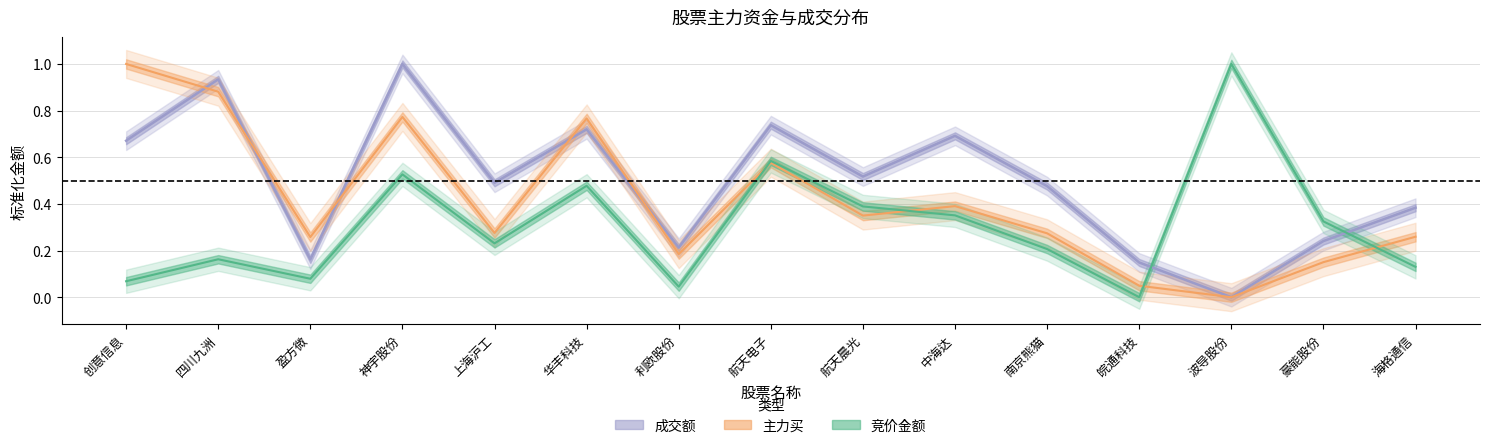

Reading right to left, extract all data points from this chart.

竞价金额: 0.1	0.3	1.0	0.0	0.2	0.4	0.4	0.6	0.0	0.5	0.2	0.5	0.1	0.2	0.1
主力买: 0.3	0.2	0.0	0.0	0.3	0.4	0.3	0.6	0.2	0.8	0.3	0.8	0.3	0.9	1.0
成交额: 0.4	0.2	0.0	0.1	0.5	0.7	0.5	0.7	0.2	0.7	0.5	1.0	0.2	0.9	0.7